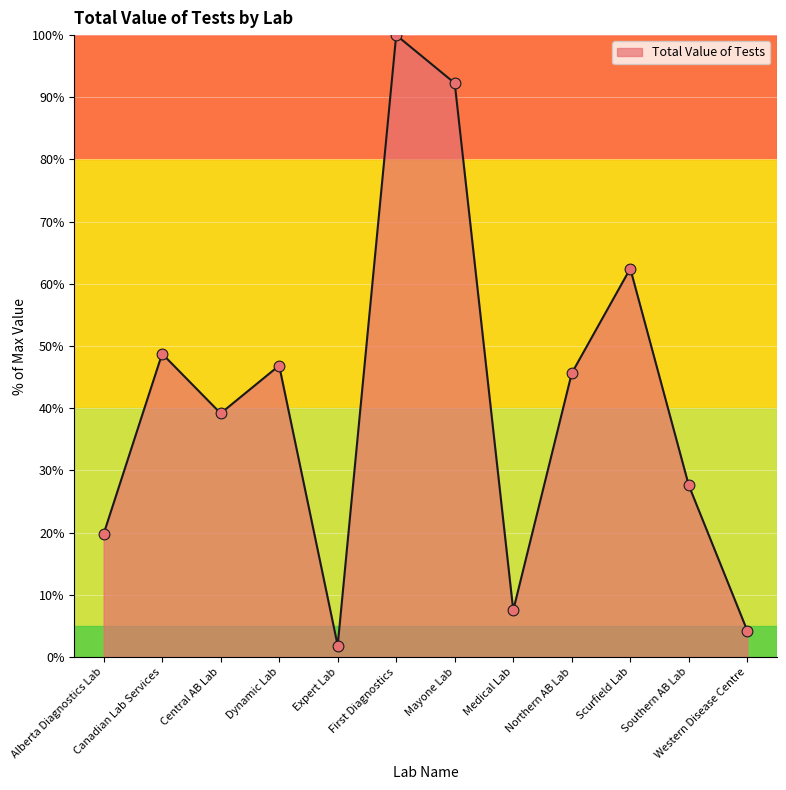

What is the change in value from Northern AB Lab to Southern AB Lab?

-18.0